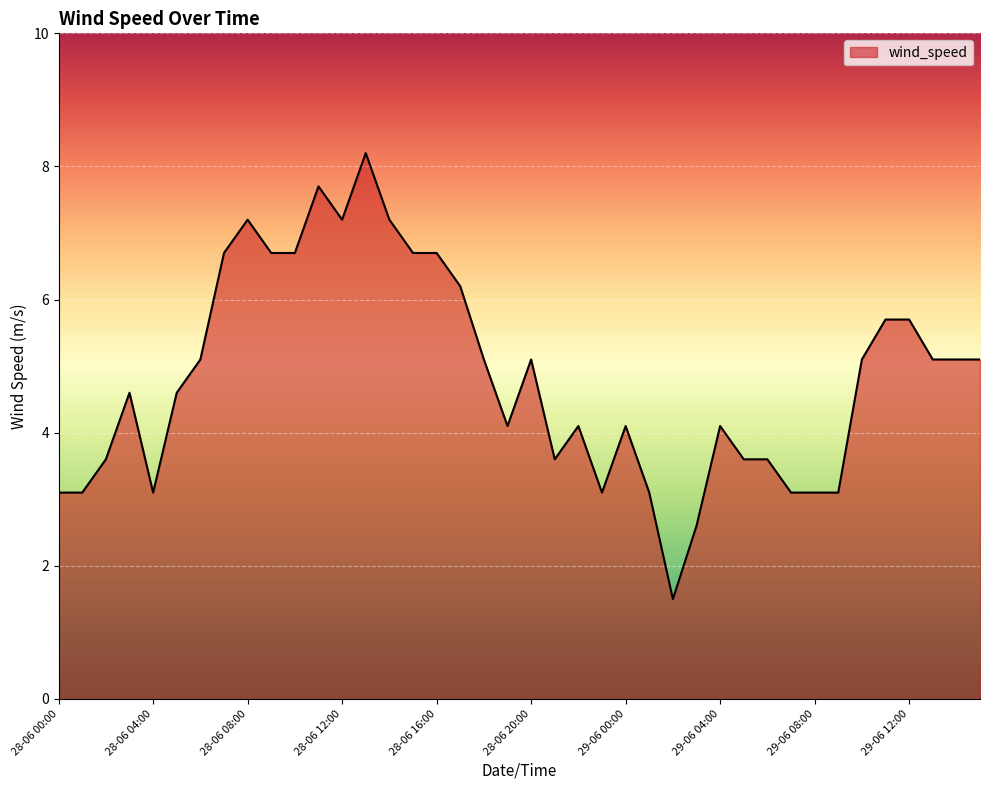

What is the difference between the maximum and minimum values?

6.7